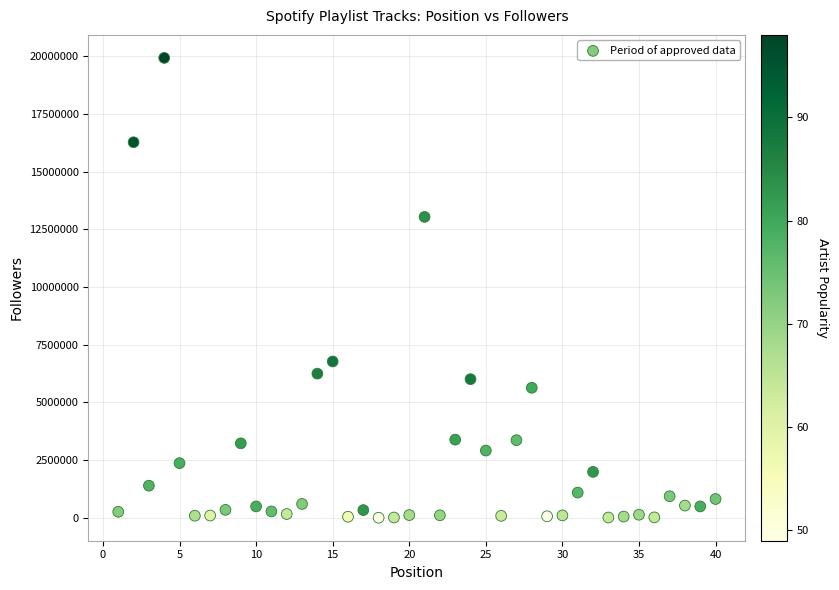

What is the range of Y values (max minus min)?

19917298